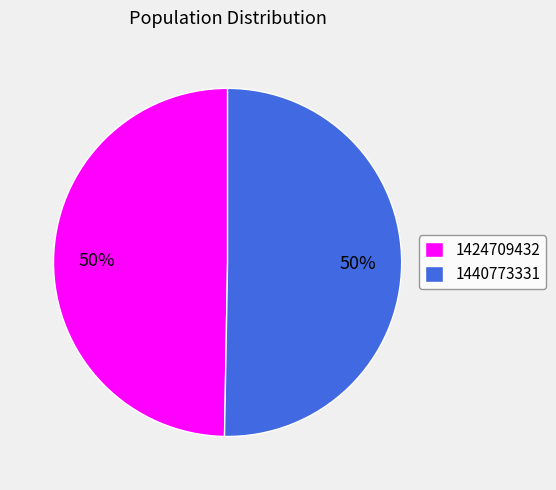

To the nearest percent, what is the combined percentage of 1424709432 and 1440773331?

100%